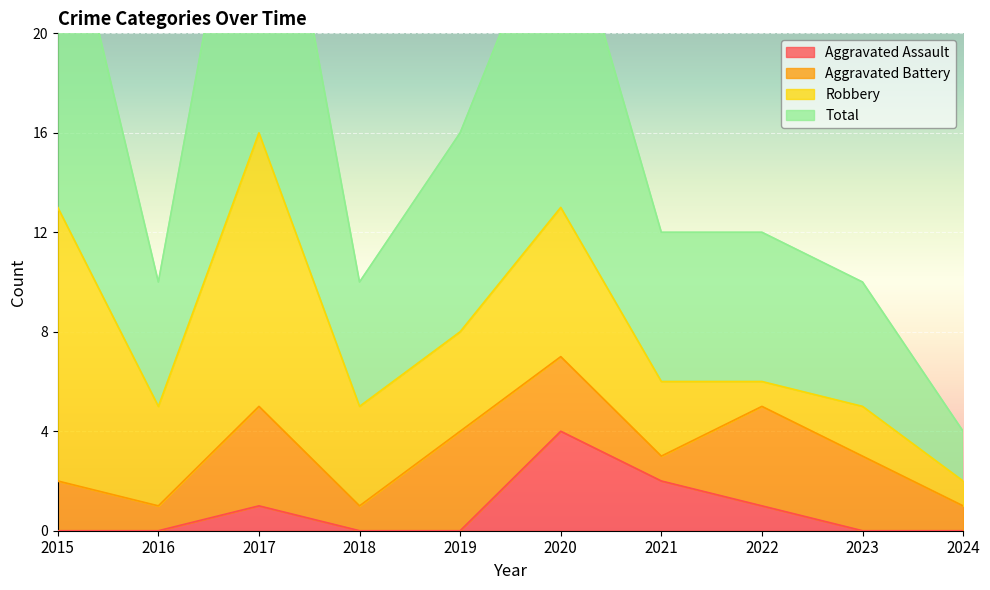

At which label does Total first exceed 12?

2015